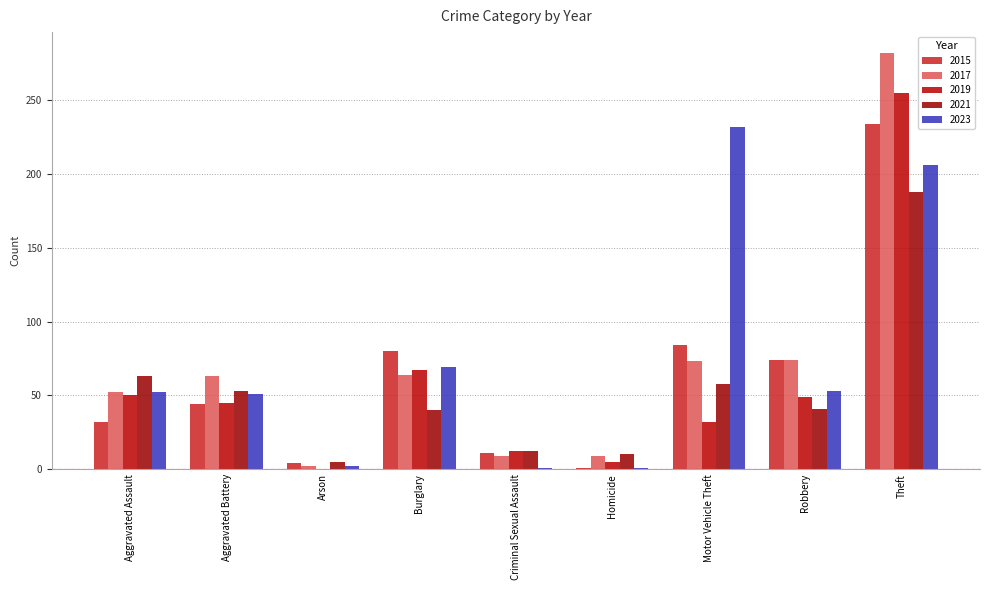

Count the number of data series in this chart.

5